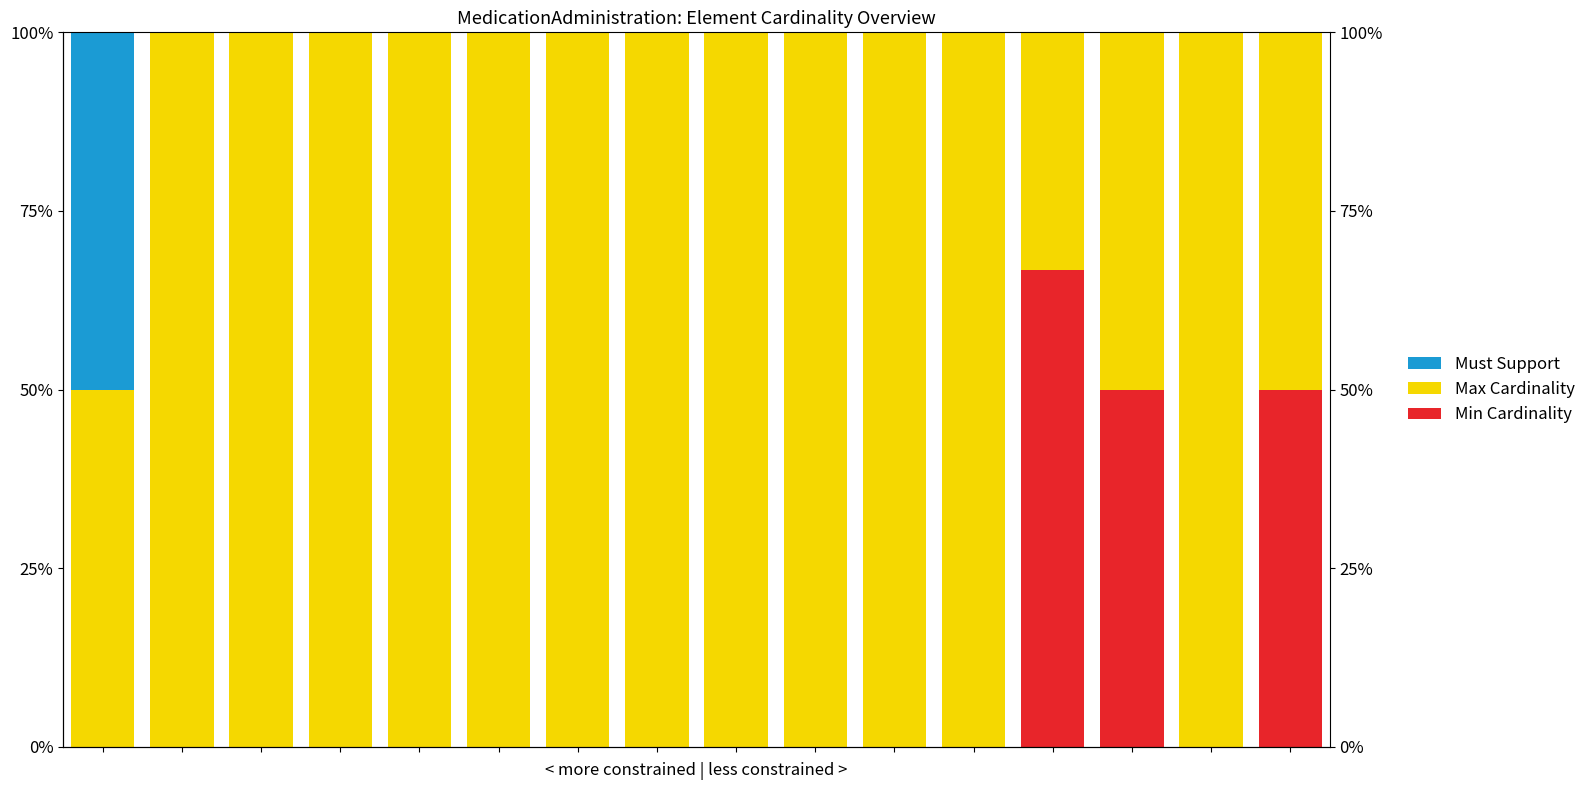

Reading left to right, list all the values displayed in this chart.

Min Cardinality: 0=0.0	1=0.0	2=0.0	3=0.0	4=0.0	5=0.0	6=0.0	7=0.0	8=0.0	9=0.0	10=0.0	11=0.0	12=66.7	13=50.0	14=0.0	15=50.0
Max Cardinality: 0=50.0	1=100.0	2=100.0	3=100.0	4=100.0	5=100.0	6=100.0	7=100.0	8=100.0	9=100.0	10=100.0	11=100.0	12=33.3	13=50.0	14=100.0	15=50.0
Must Support: 0=50.0	1=0.0	2=0.0	3=0.0	4=0.0	5=0.0	6=0.0	7=0.0	8=0.0	9=0.0	10=0.0	11=0.0	12=0.0	13=0.0	14=0.0	15=0.0